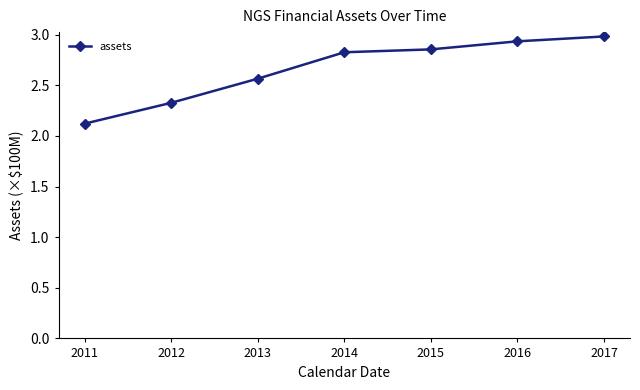

List the labels in order of value, smallest first.

2011, 2012, 2013, 2014, 2015, 2016, 2017